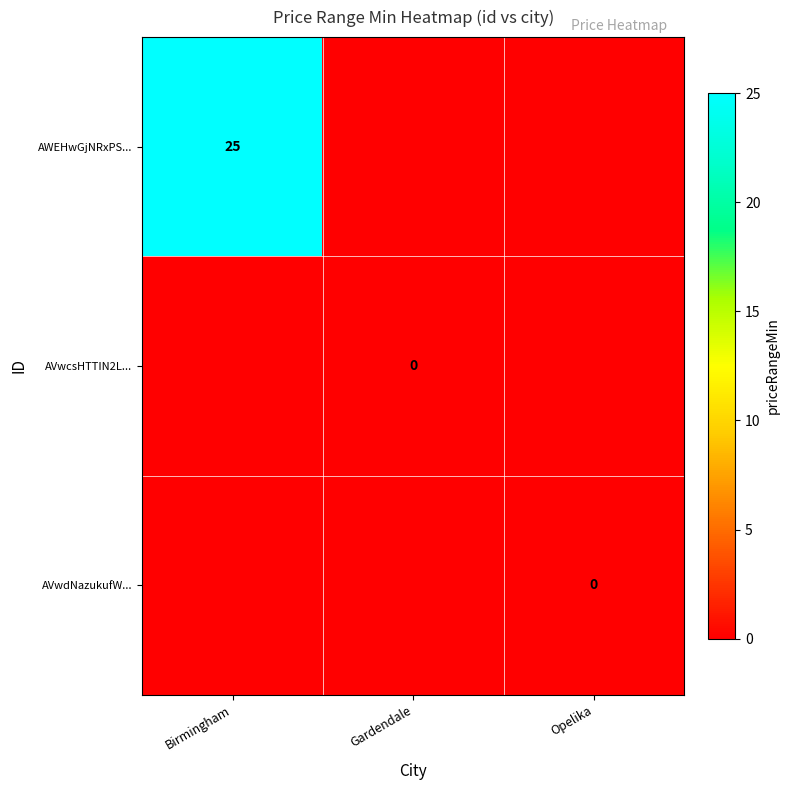

What is the sum of the AWEHwGjNRxPS... values at Gardendale and Birmingham?

25